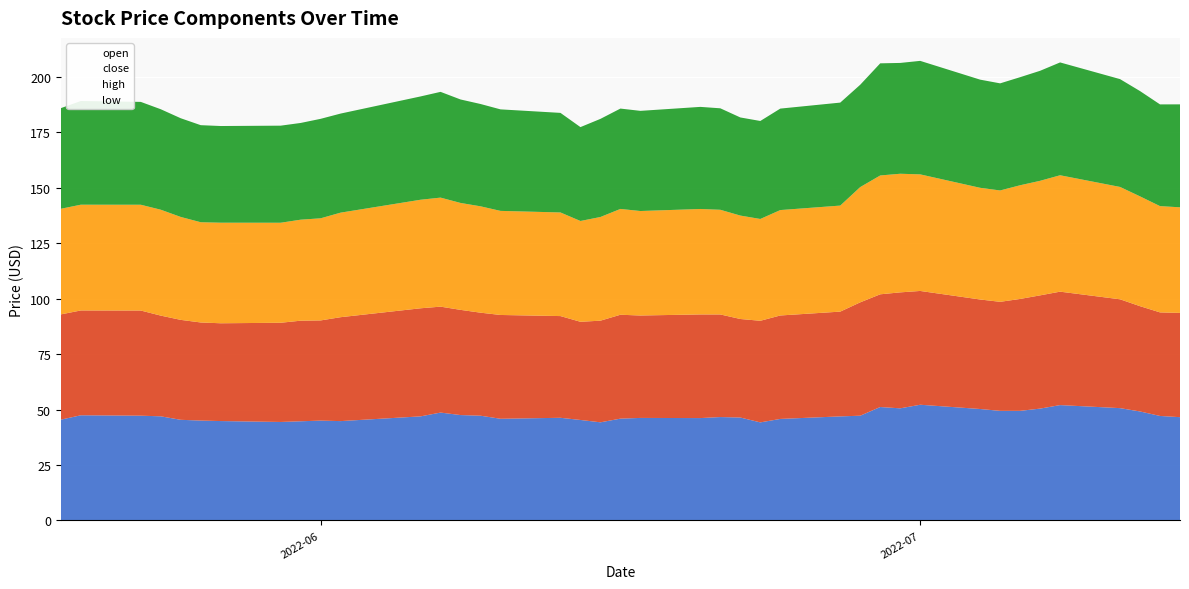

At 16, list the series in order from largest to smallest.

high, open, close, low